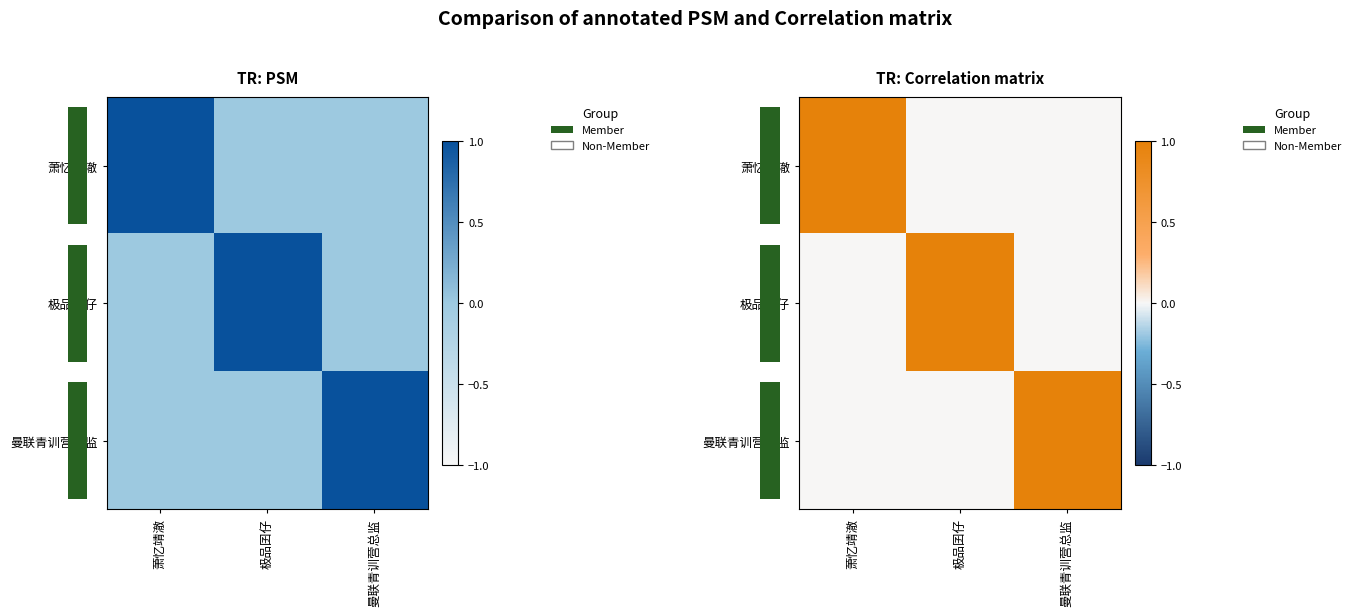

Which category has the highest value across all series?

萧忆靖澈